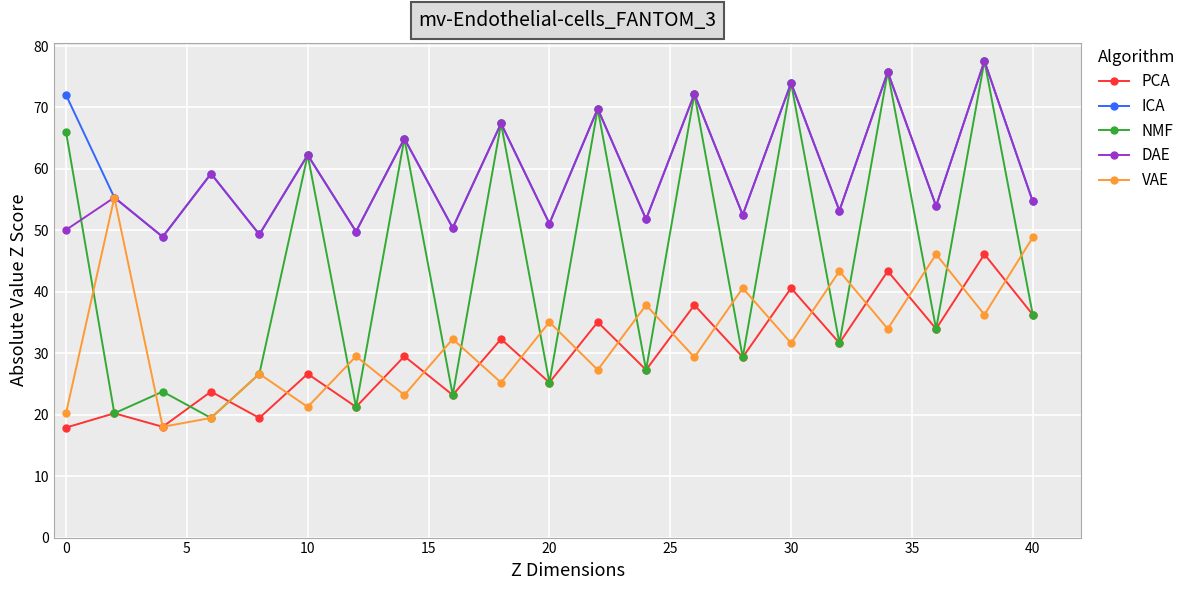

Which series has the widest spread of values?

NMF